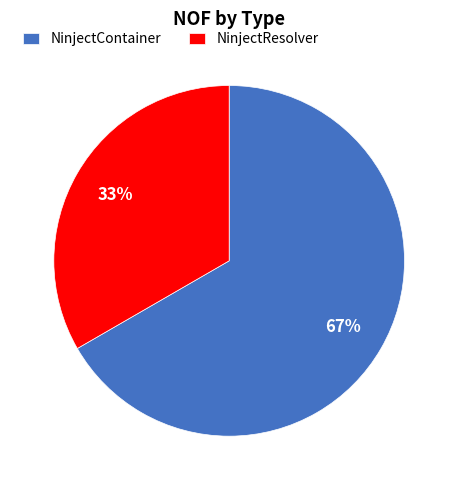

Count the number of slices in the pie.

2